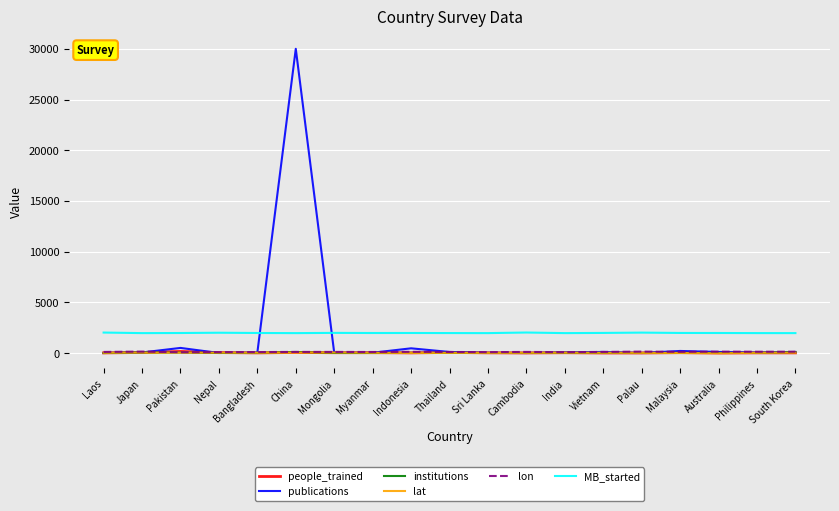

What is the spread (max minus min) of values at China?

29965.0